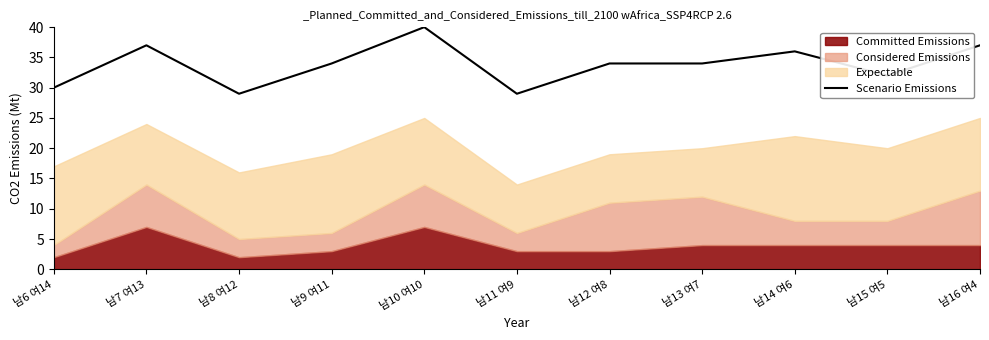

The Scenario Emissions series shows 21 at 남10 여10. True or false?

False